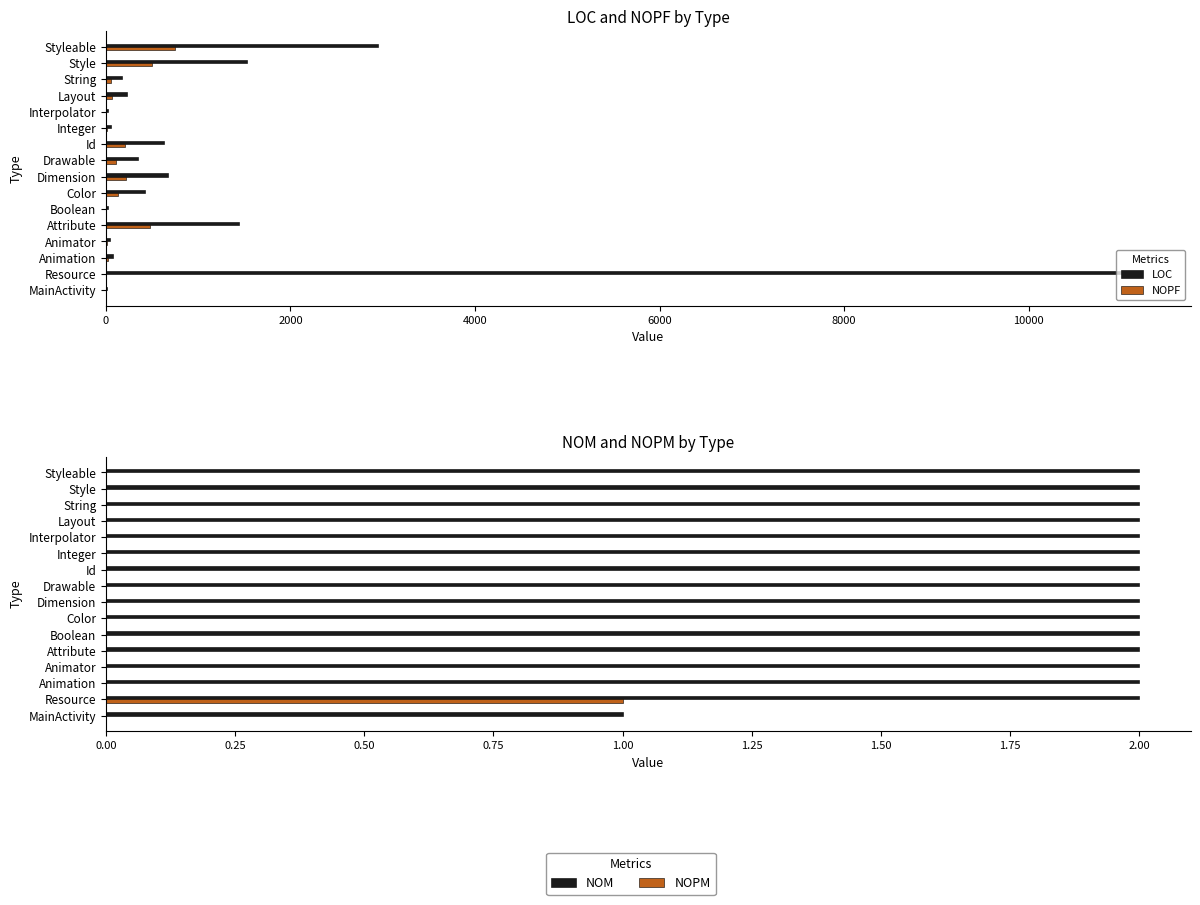

Rank the series at Attribute from highest to lowest value.

LOC, NOPF, NOM, NOPM